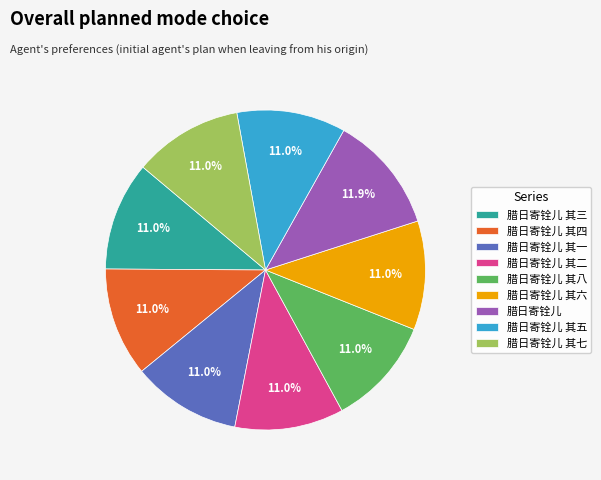

To the nearest percent, what percentage of the pie is 腊日寄铨儿 其八?

11%